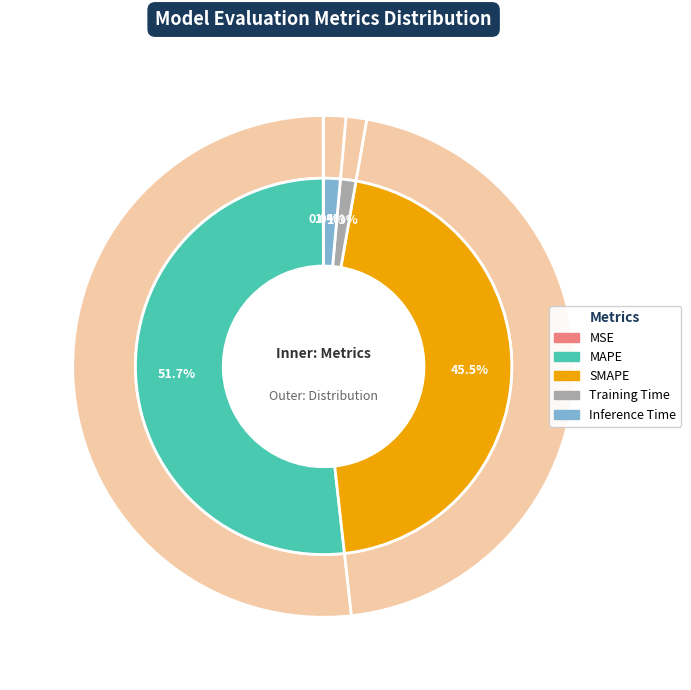

How many segments does this pie chart have?

5